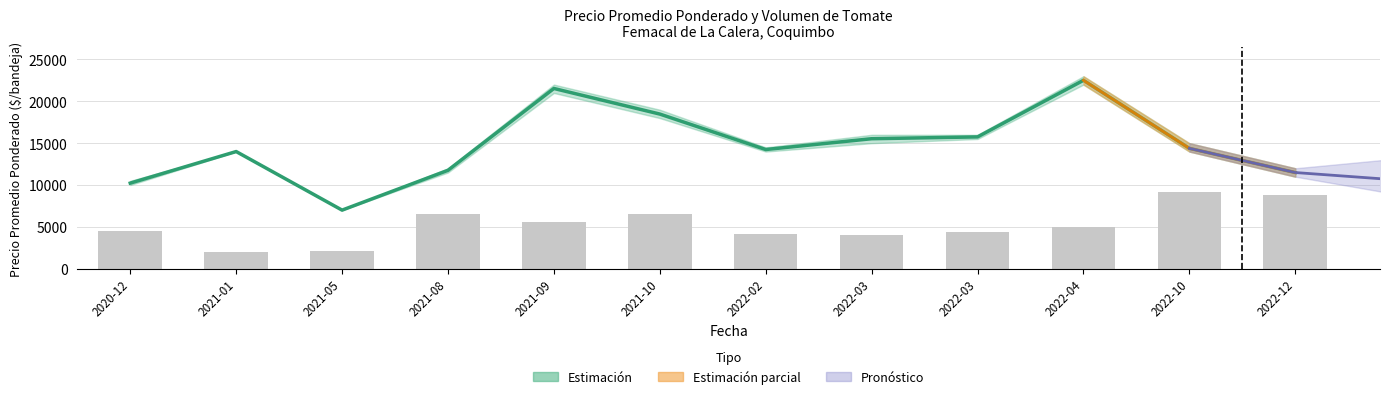

What is the value of the Precio promedio ponderado bar at the 11th from the left?

14382.0